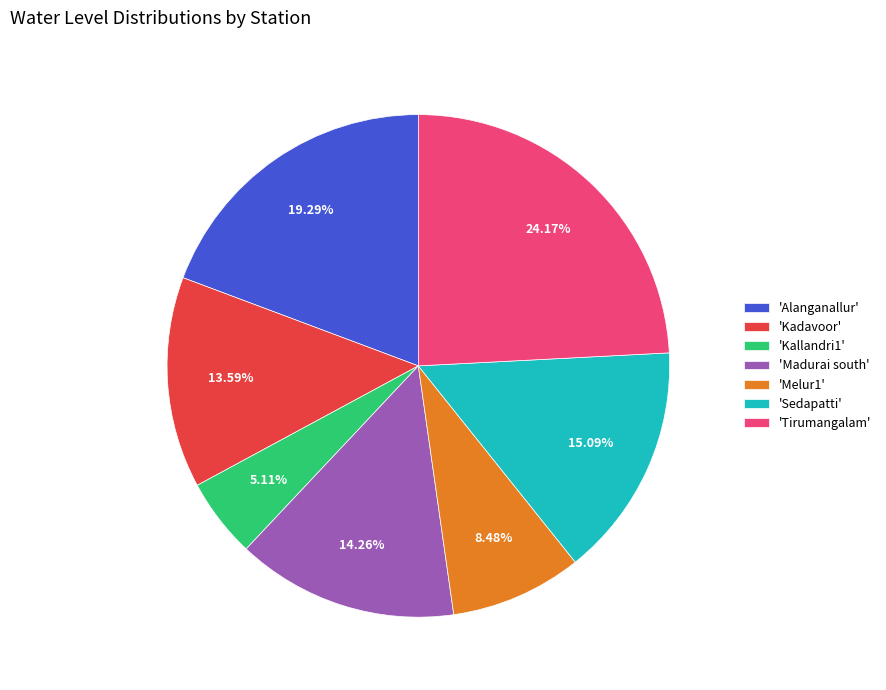

Which has a higher value, 'Sedapatti' or 'Tirumangalam'?

'Tirumangalam'